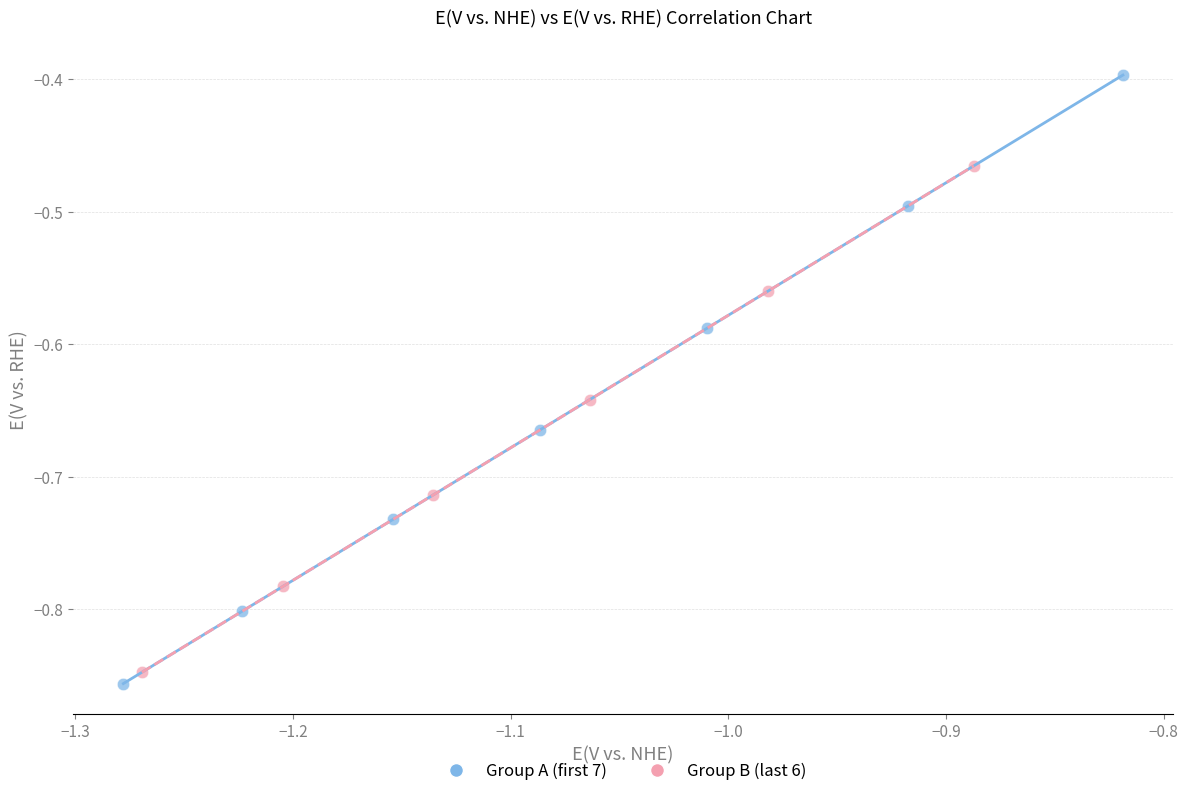

What are all the series names shown in the legend?

Group A (first 7), Group B (last 6)